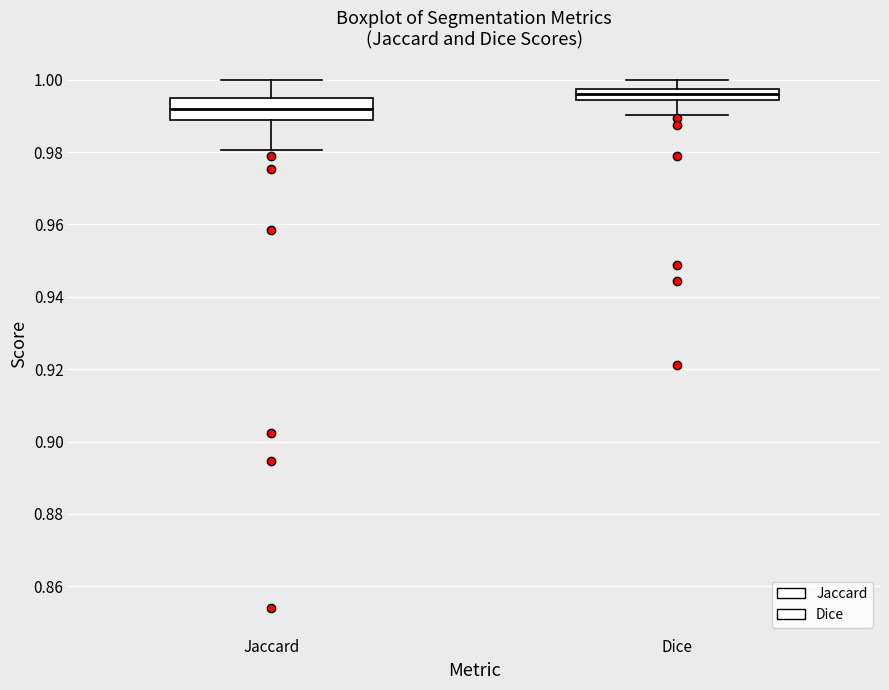

Reading left to right, transcribe this box plot: for each box, give where its median line is, the range the box spans, and where its two whiskers end, as read against the y-axis. The values are not printed on the chart, so give them approximately, as read against the axis.

Jaccard: median 0.992, box 0.988 to 0.994, whiskers 0.980 to 1.000
Dice: median 0.996, box 0.994 to 0.998, whiskers 0.990 to 1.000